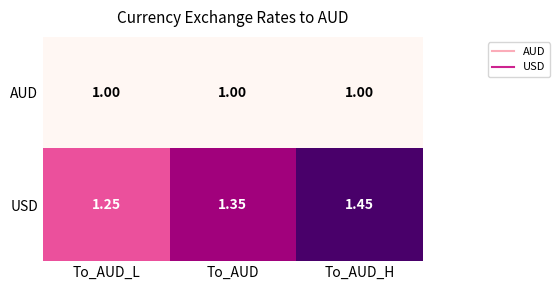

Rank the series by their average value, from lowest to highest.

AUD, USD